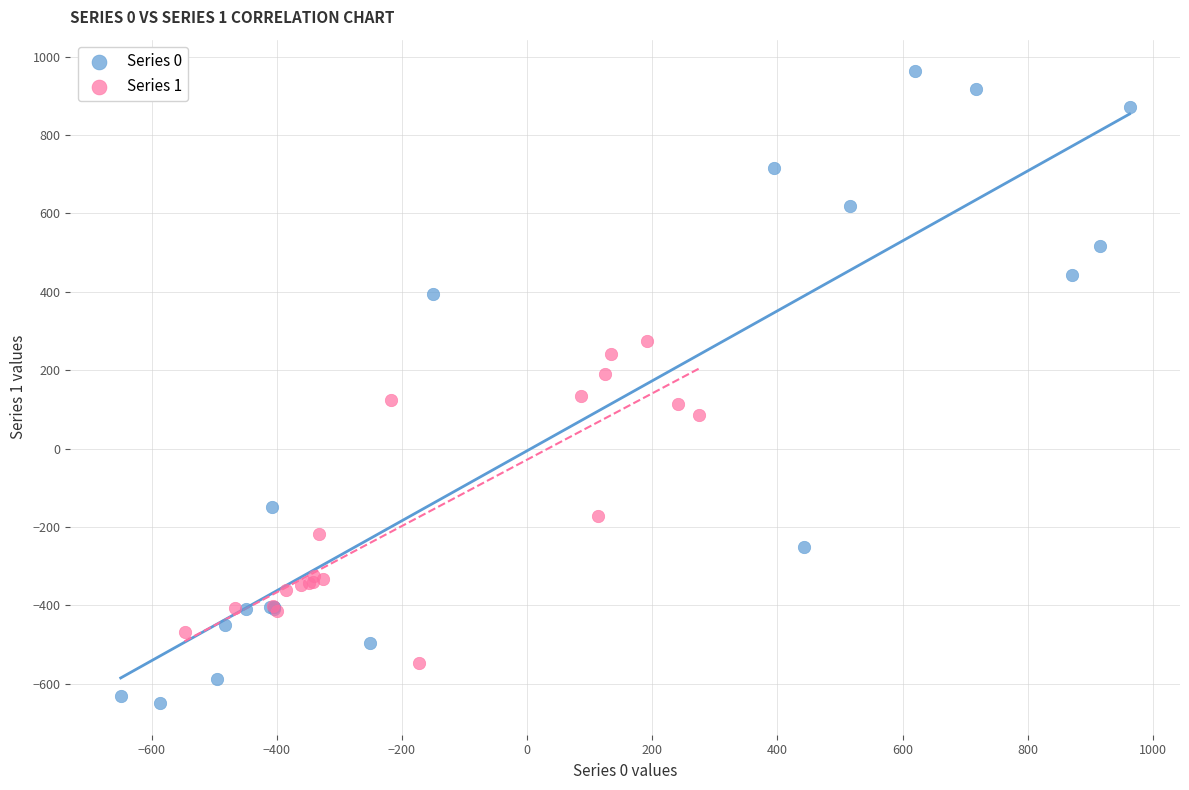

Which series contains the lowest Y value?

Series 0